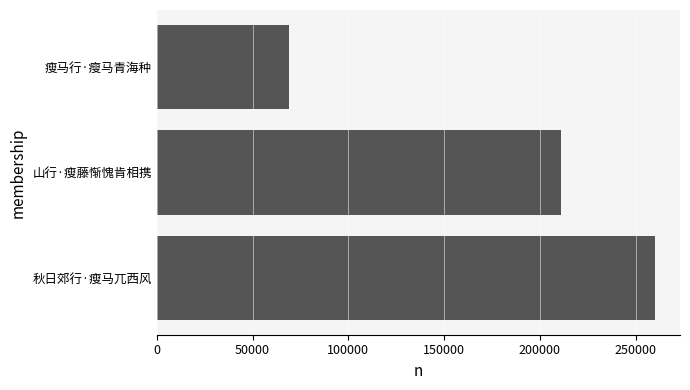

List the labels in order of value, largest first.

秋日郊行·瘦马兀西风, 山行·瘦藤惭愧肯相携, 瘦马行·瘦马青海种